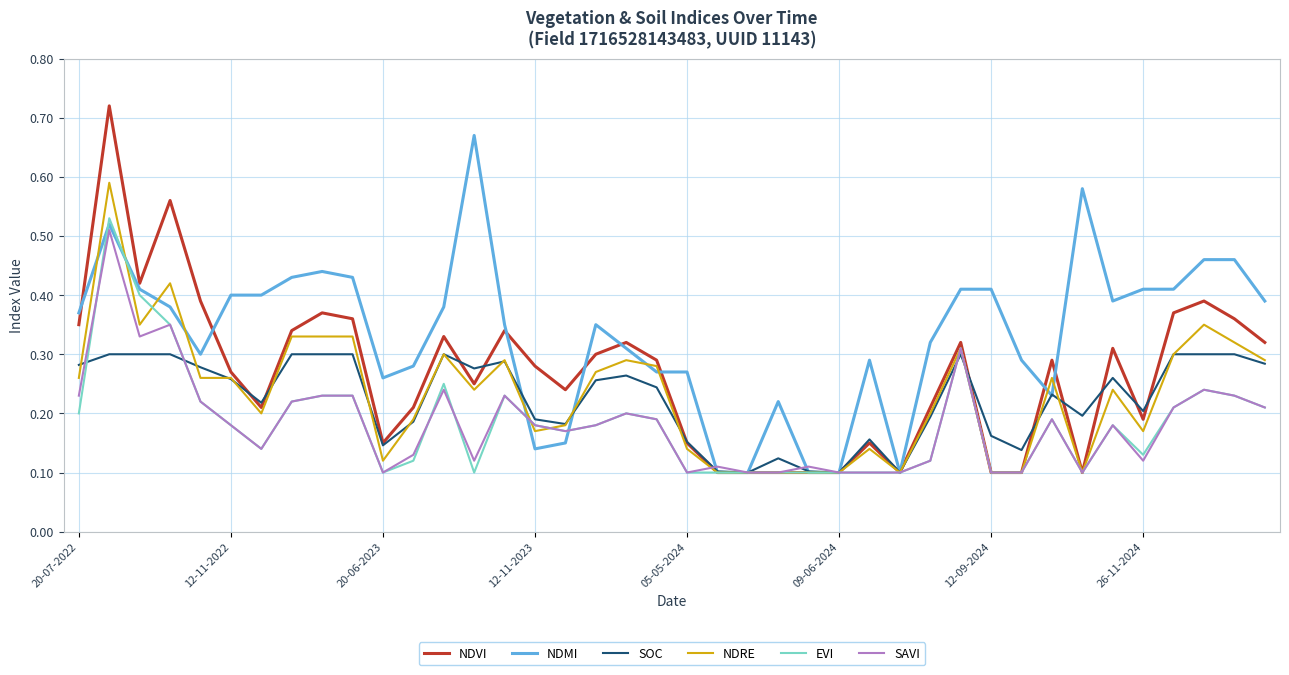

Which series has the largest total across all categories?

NDMI